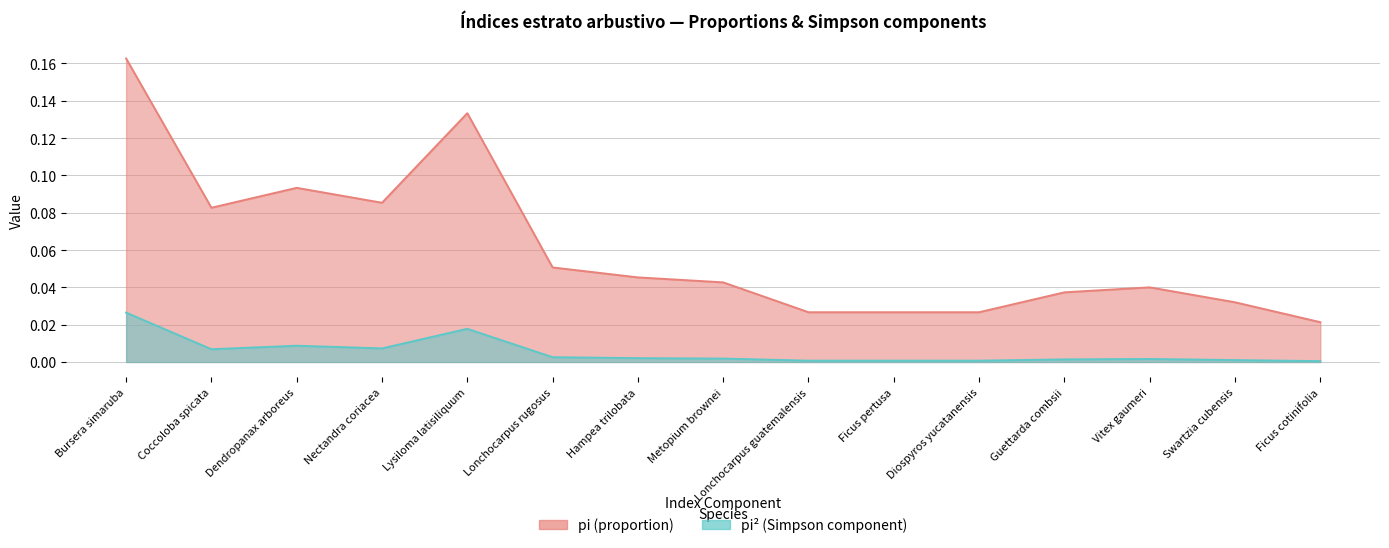

True or false: pi^2 (Simpson component) and pi (proportion) cross at least once.

False